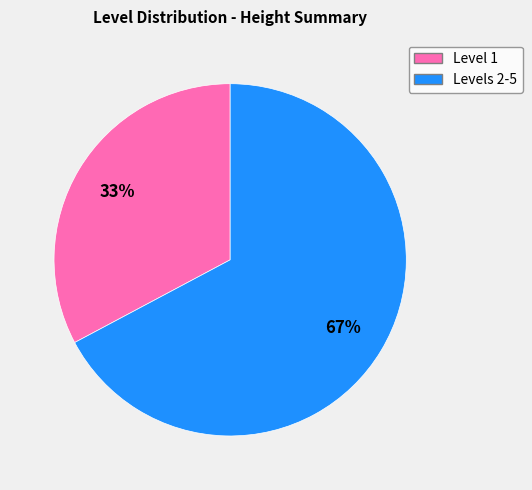

Does any single category account for the majority?

Yes